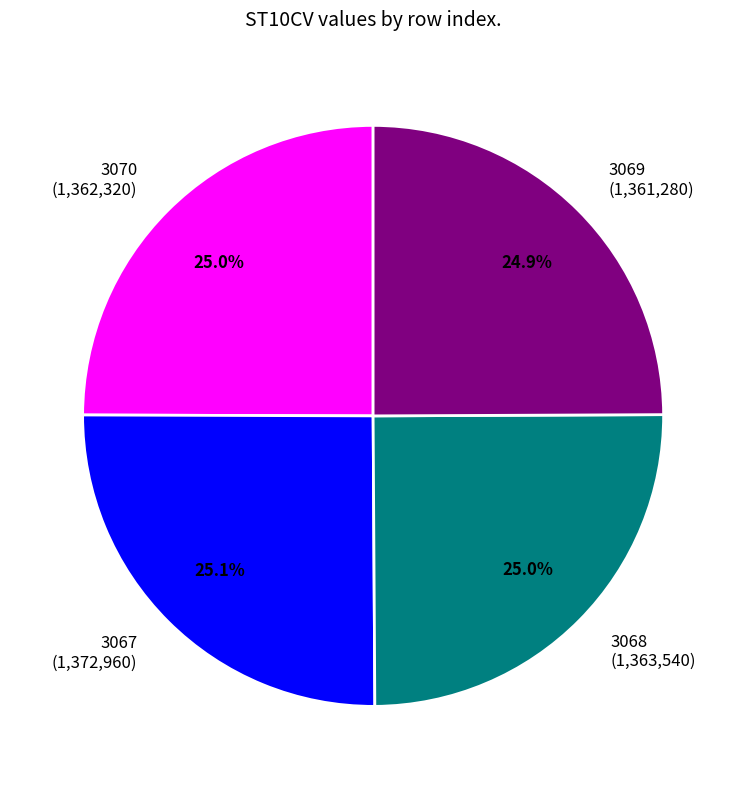

To the nearest percent, what is the average slice percentage?

25%